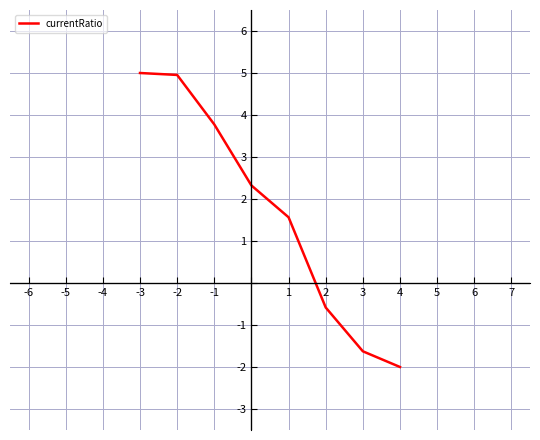

True or false: there are more than 2 points higher than both neighbors.

False